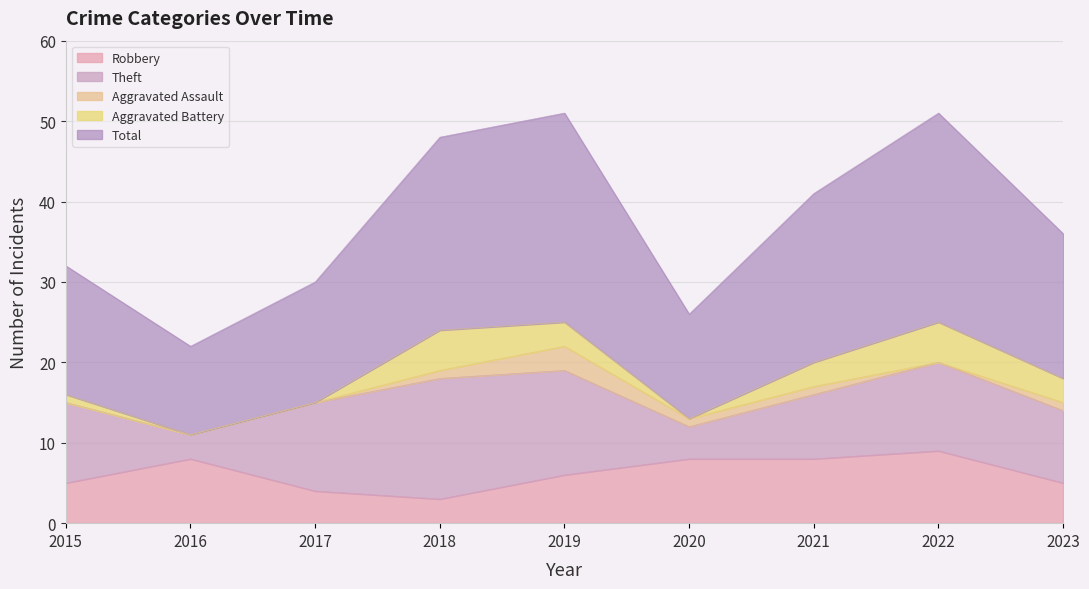

Reading right to left, extract all data points from this chart.

Robbery: 5	9	8	8	6	3	4	8	5
Theft: 9	11	8	4	13	15	11	3	10
Aggravated Assault: 1	0	1	1	3	1	0	0	0
Aggravated Battery: 3	5	3	0	3	5	0	0	1
Total: 18	26	21	13	26	24	15	11	16